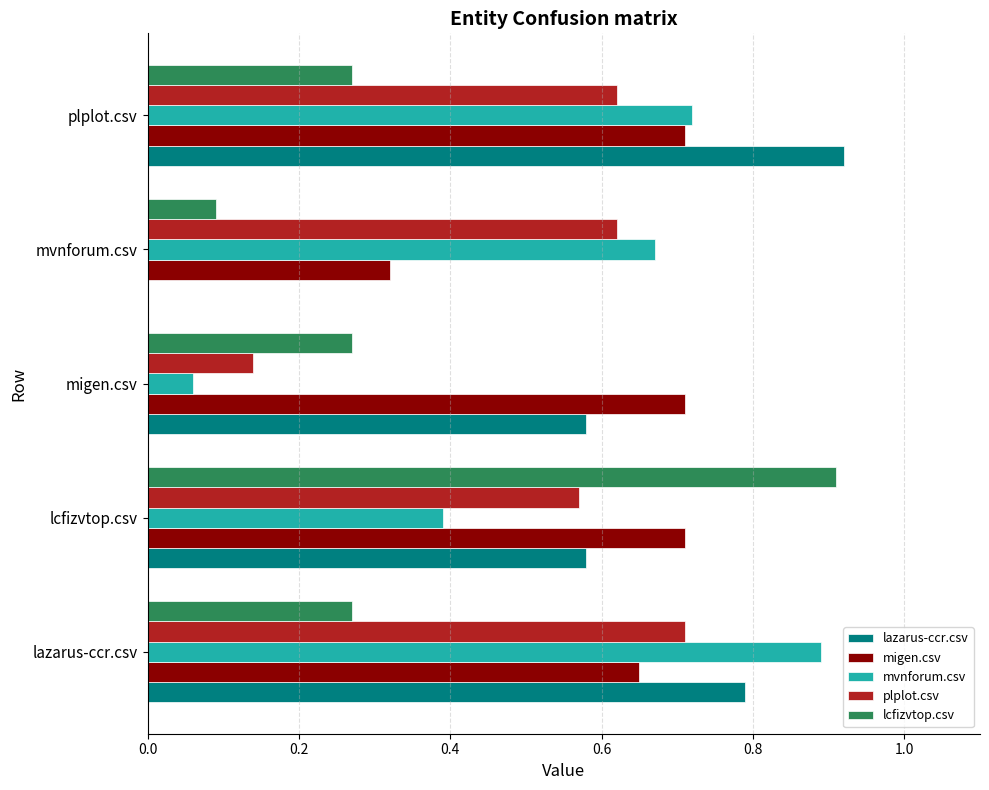

At which label does lcfizvtop.csv reach its peak?

lcfizvtop.csv